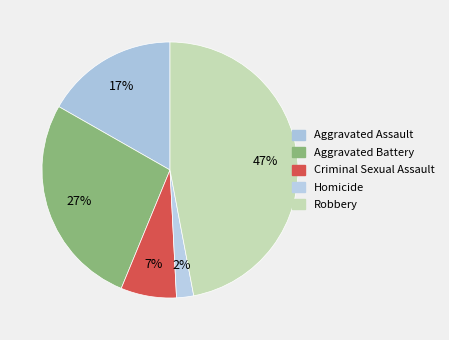

What is the smallest slice in the pie chart?

Homicide